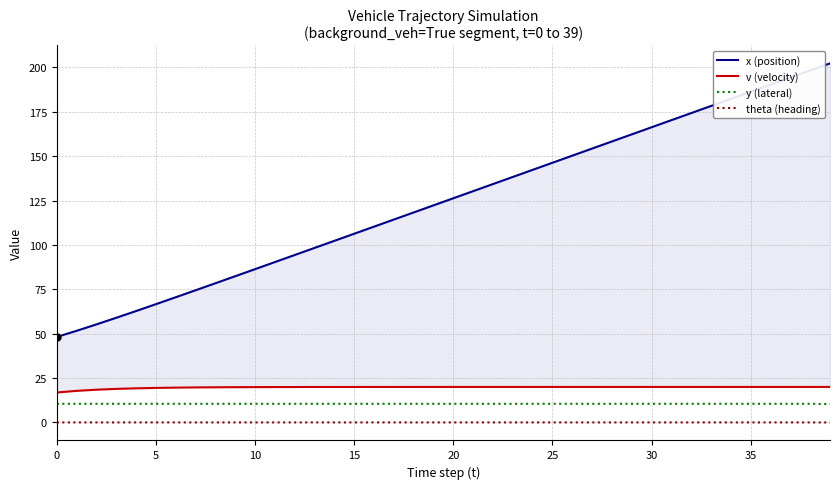

What is the label of the 32nd point from the left?

31